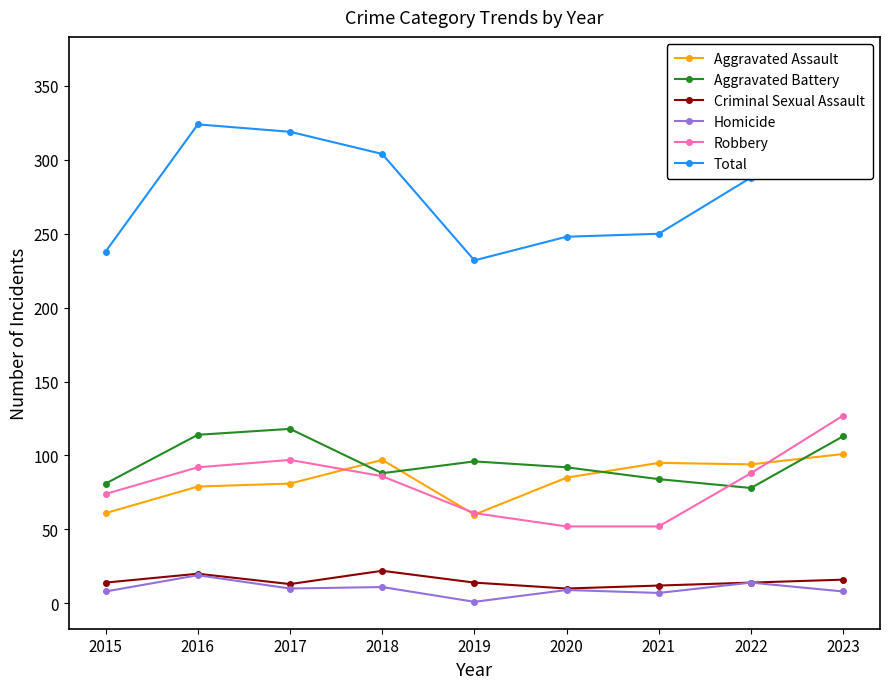

The value of Aggravated Battery at 2019 is 96. True or false?

True